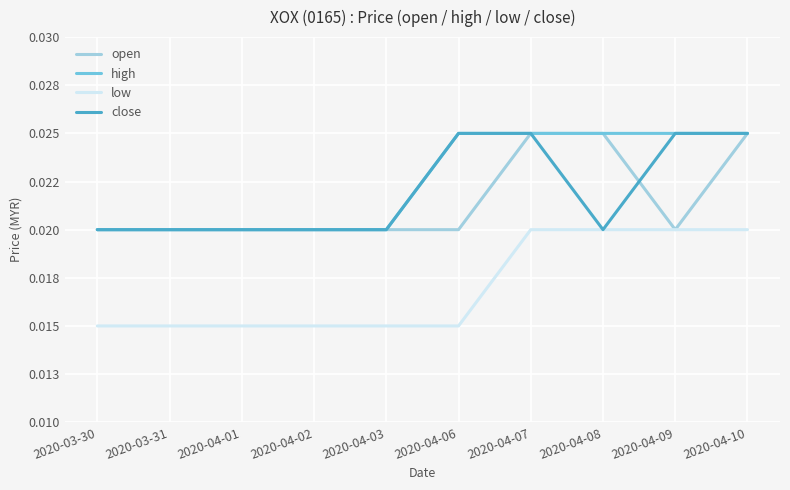

True or false: high has a value of 0.0 at 2020-04-03.

False